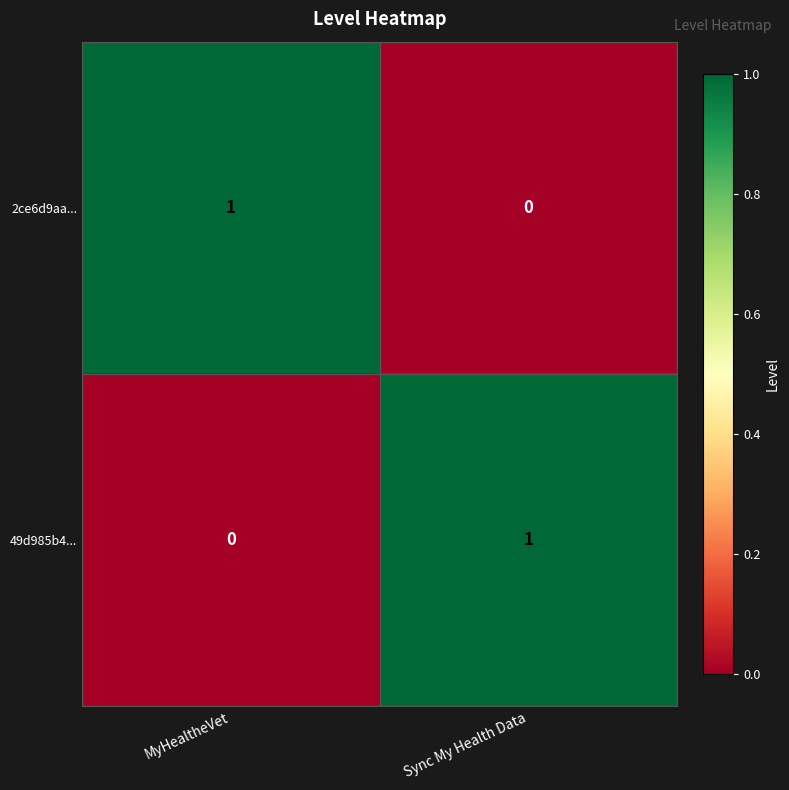

Rank the series at MyHealtheVet from highest to lowest value.

2ce6d9aa..., 49d985b4...